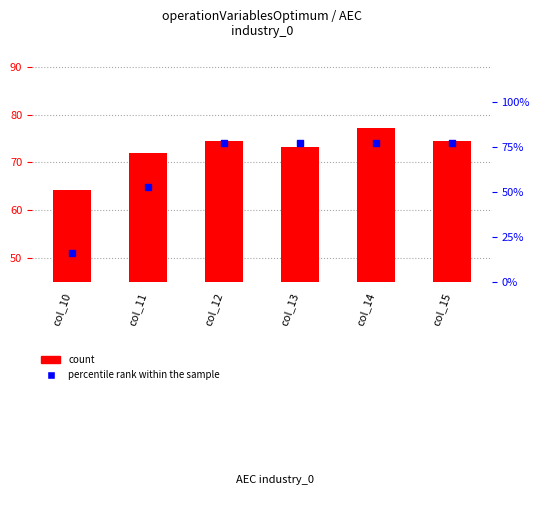

Which series contains the highest Y value?

count